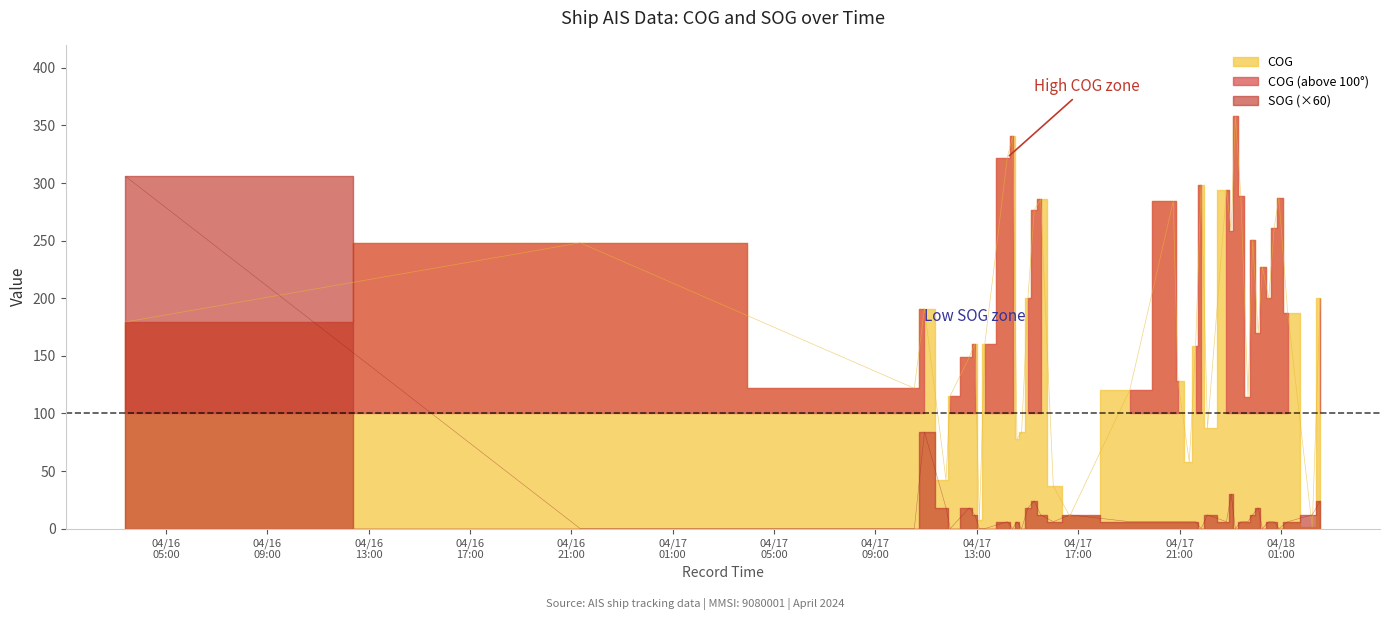

Which category has the highest value in the COG series?

2024-04-17 23:12:00